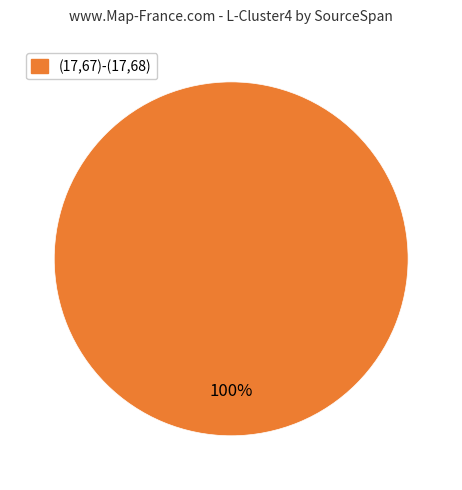

Does any single category account for the majority?

Yes